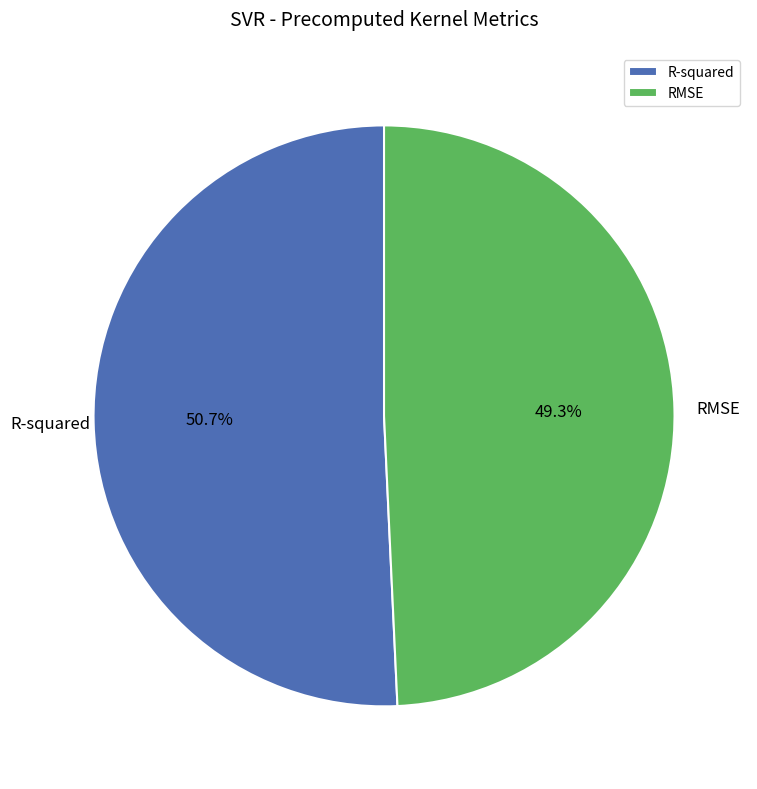

What is the smallest slice in the pie chart?

RMSE